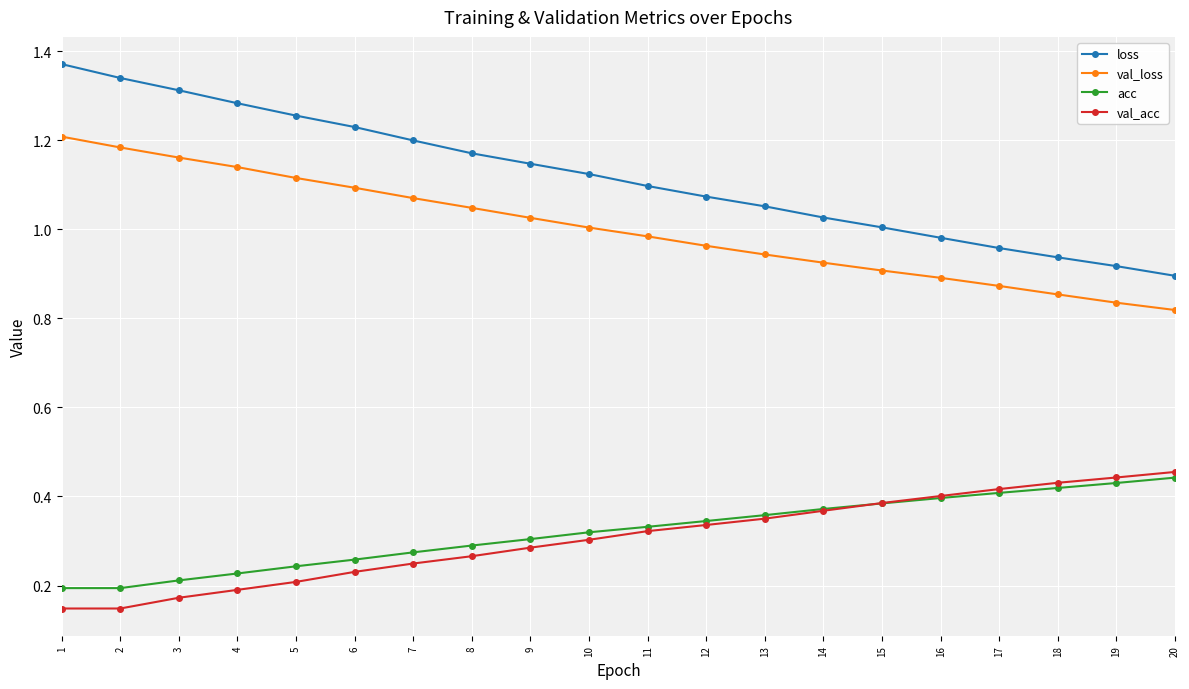

Is this an area chart (filled region under the line)?

No